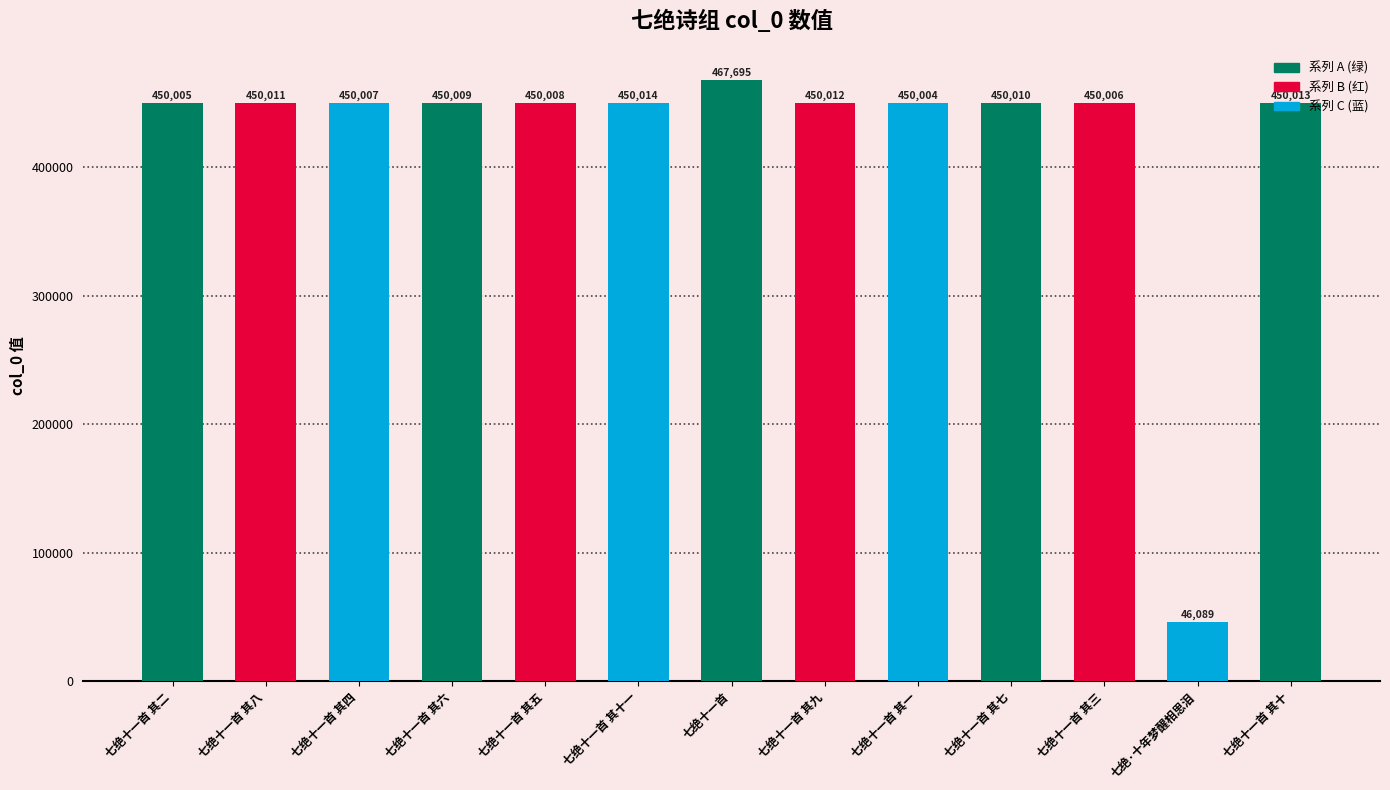

List the labels in order of value, largest first.

七绝十一首, 七绝十一首 其十一, 七绝十一首 其十, 七绝十一首 其九, 七绝十一首 其八, 七绝十一首 其七, 七绝十一首 其六, 七绝十一首 其五, 七绝十一首 其四, 七绝十一首 其三, 七绝十一首 其二, 七绝十一首 其一, 七绝·十年梦醒相思泪